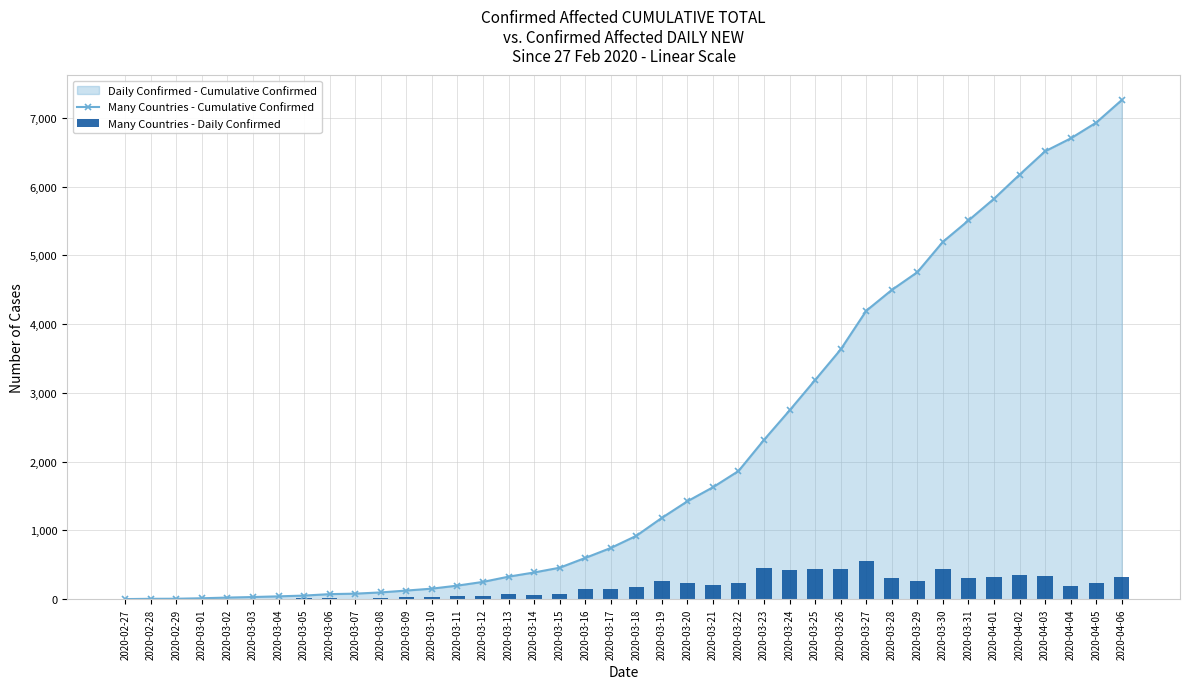

What is the maximum value for Many Countries - Cumulative Confirmed?

7258